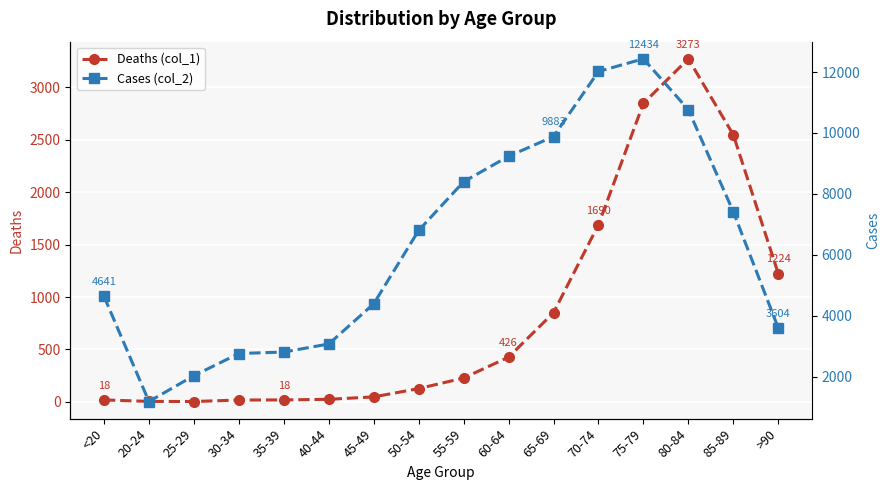

How many data points in Deaths (col_1) are less than 227?

8